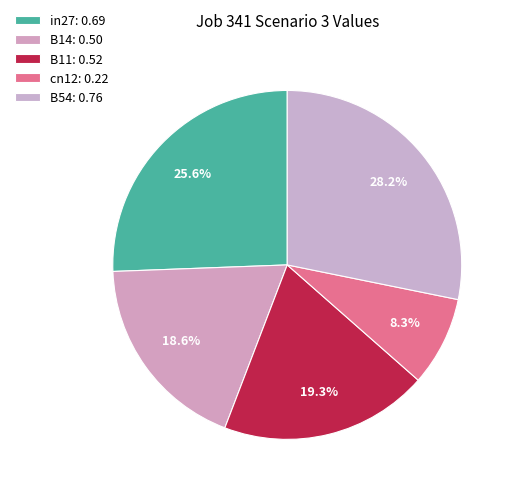

Is it true that B54 is 28% of the pie?

True